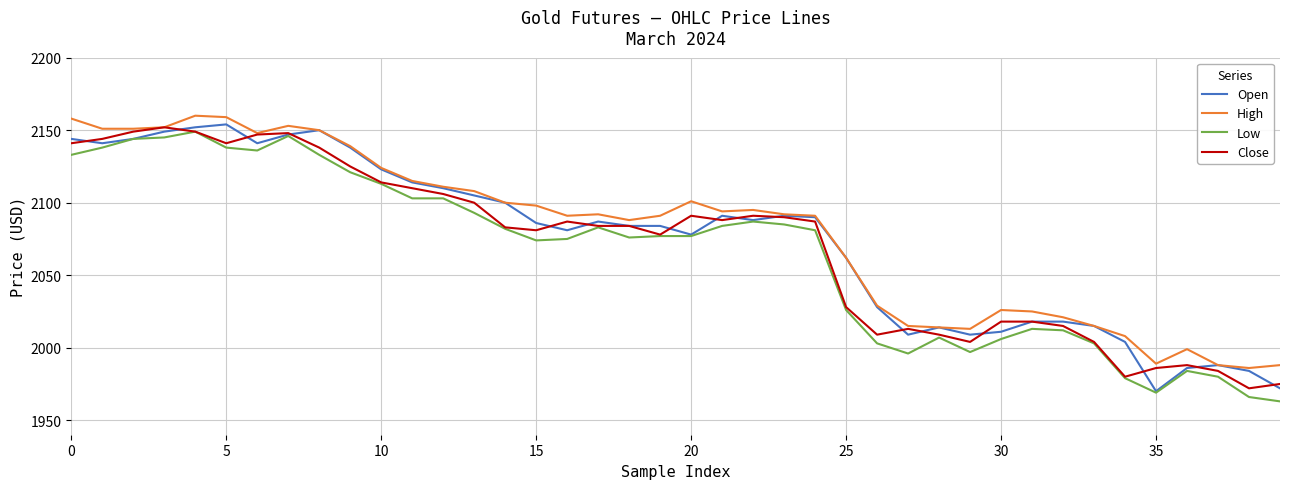

What is the greatest value displayed?

2160